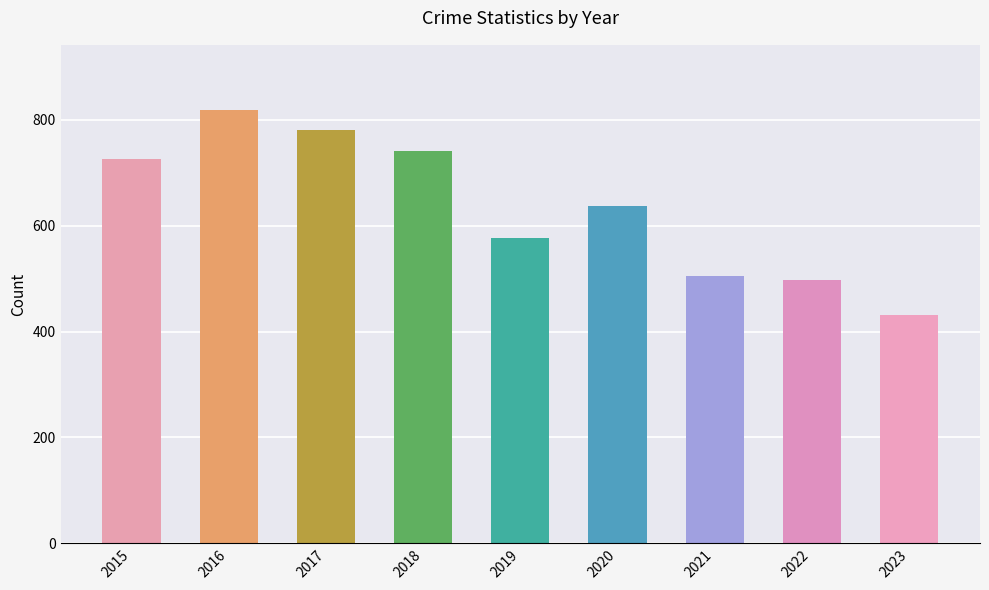

What is the greatest value displayed?

819